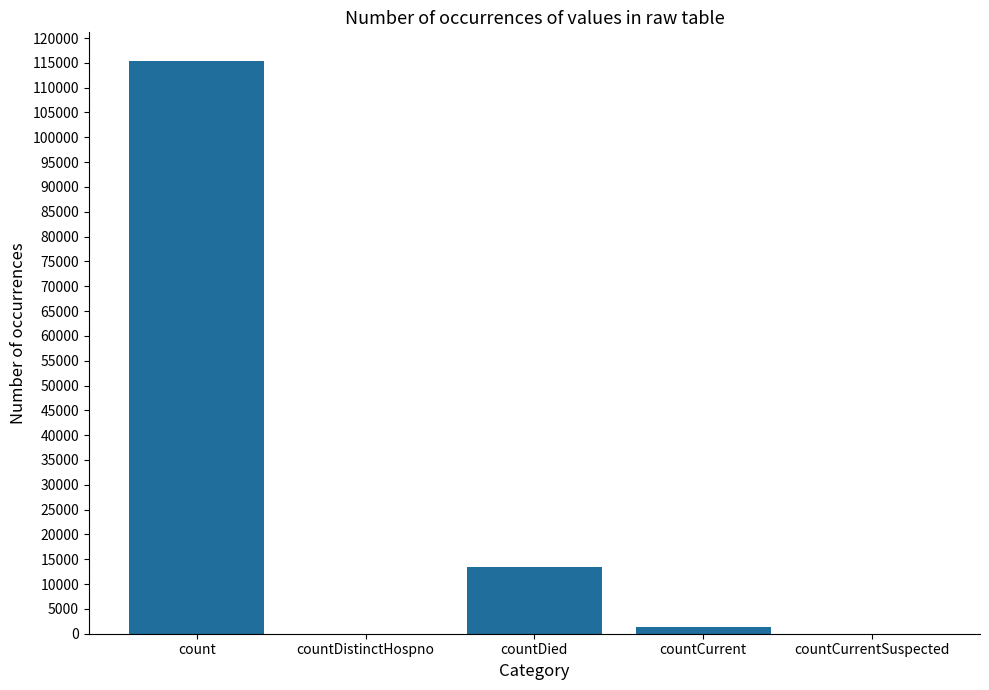

At which label is the value closest to 57689?

countDied